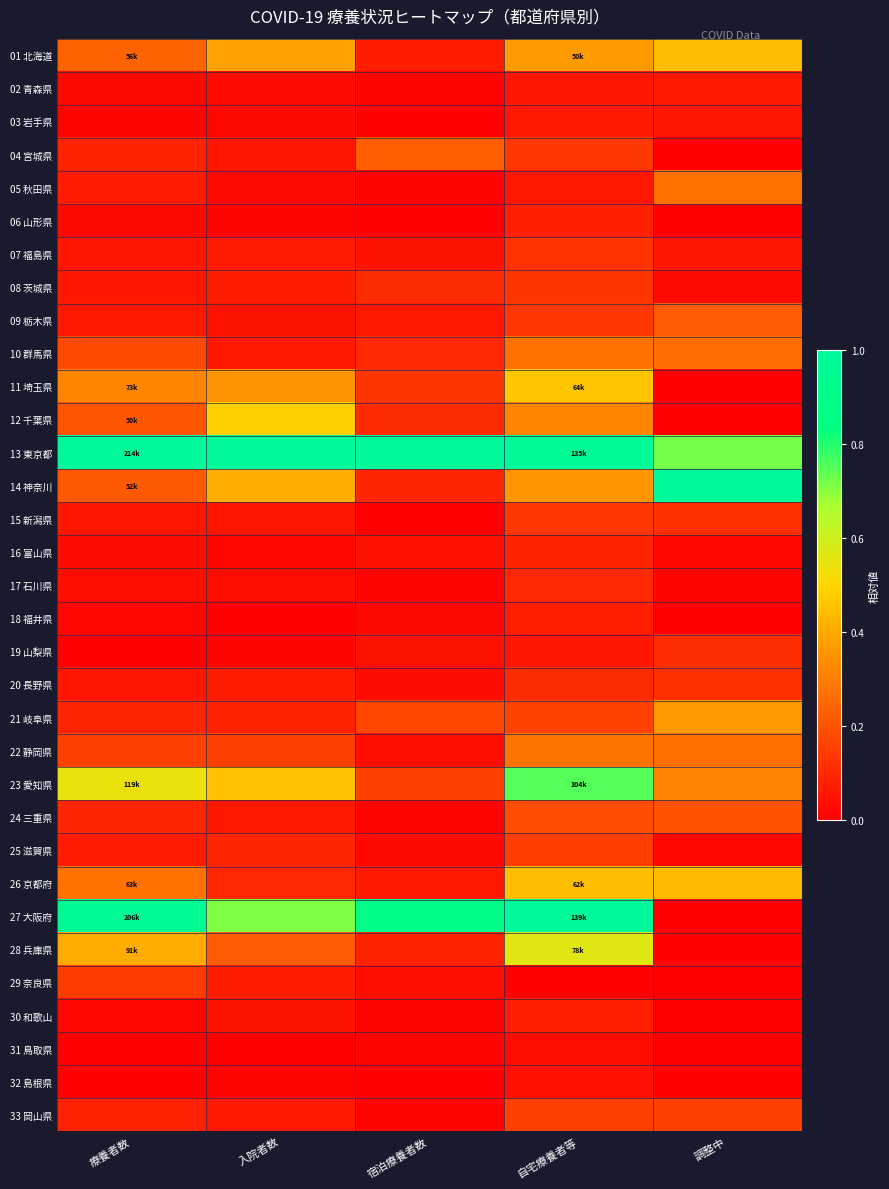

Reading left to right, list all the values displayed in this chart.

01 北海道: 療養者数=0.2	入院者数=0.4	宿泊療養者数=0.1	自宅療養者等=0.4	調整中=0.4
02 青森県: 療養者数=0.0	入院者数=0.0	宿泊療養者数=0.0	自宅療養者等=0.1	調整中=0.1
03 岩手県: 療養者数=0.0	入院者数=0.0	宿泊療養者数=0.0	自宅療養者等=0.1	調整中=0.1
04 宮城県: 療養者数=0.1	入院者数=0.1	宿泊療養者数=0.2	自宅療養者等=0.1	調整中=0.0
05 秋田県: 療養者数=0.1	入院者数=0.0	宿泊療養者数=0.0	自宅療養者等=0.1	調整中=0.3
06 山形県: 療養者数=0.0	入院者数=0.0	宿泊療養者数=0.0	自宅療養者等=0.1	調整中=0.0
07 福島県: 療養者数=0.1	入院者数=0.1	宿泊療養者数=0.0	自宅療養者等=0.1	調整中=0.1
08 茨城県: 療養者数=0.1	入院者数=0.1	宿泊療養者数=0.1	自宅療養者等=0.1	調整中=0.0
09 栃木県: 療養者数=0.1	入院者数=0.0	宿泊療養者数=0.1	自宅療養者等=0.1	調整中=0.2
10 群馬県: 療養者数=0.2	入院者数=0.1	宿泊療養者数=0.1	自宅療養者等=0.3	調整中=0.3
11 埼玉県: 療養者数=0.3	入院者数=0.3	宿泊療養者数=0.1	自宅療養者等=0.5	調整中=0.0
12 千葉県: 療養者数=0.2	入院者数=0.5	宿泊療養者数=0.1	自宅療養者等=0.3	調整中=0.0
13 東京都: 療養者数=1.0	入院者数=1.0	宿泊療養者数=1.0	自宅療養者等=1.0	調整中=0.7
14 神奈川: 療養者数=0.2	入院者数=0.4	宿泊療養者数=0.1	自宅療養者等=0.4	調整中=1.0
15 新潟県: 療養者数=0.1	入院者数=0.1	宿泊療養者数=0.0	自宅療養者等=0.1	調整中=0.1
16 富山県: 療養者数=0.0	入院者数=0.0	宿泊療養者数=0.0	自宅療養者等=0.1	調整中=0.0
17 石川県: 療養者数=0.0	入院者数=0.0	宿泊療養者数=0.0	自宅療養者等=0.1	調整中=0.0
18 福井県: 療養者数=0.0	入院者数=0.0	宿泊療養者数=0.0	自宅療養者等=0.1	調整中=0.0
19 山梨県: 療養者数=0.0	入院者数=0.0	宿泊療養者数=0.0	自宅療養者等=0.1	調整中=0.1
20 長野県: 療養者数=0.1	入院者数=0.1	宿泊療養者数=0.0	自宅療養者等=0.1	調整中=0.1
21 岐阜県: 療養者数=0.1	入院者数=0.1	宿泊療養者数=0.2	自宅療養者等=0.2	調整中=0.4
22 静岡県: 療養者数=0.2	入院者数=0.2	宿泊療養者数=0.0	自宅療養者等=0.3	調整中=0.3
23 愛知県: 療養者数=0.5	入院者数=0.5	宿泊療養者数=0.2	自宅療養者等=0.8	調整中=0.3
24 三重県: 療養者数=0.1	入院者数=0.1	宿泊療養者数=0.0	自宅療養者等=0.2	調整中=0.2
25 滋賀県: 療養者数=0.1	入院者数=0.1	宿泊療養者数=0.0	自宅療養者等=0.1	調整中=0.0
26 京都府: 療養者数=0.3	入院者数=0.1	宿泊療養者数=0.1	自宅療養者等=0.4	調整中=0.4
27 大阪府: 療養者数=1.0	入院者数=0.7	宿泊療養者数=0.9	自宅療養者等=1.0	調整中=0.0
28 兵庫県: 療養者数=0.4	入院者数=0.2	宿泊療養者数=0.1	自宅療養者等=0.6	調整中=0.0
29 奈良県: 療養者数=0.1	入院者数=0.1	宿泊療養者数=0.0	自宅療養者等=0.0	調整中=0.0
30 和歌山: 療養者数=0.0	入院者数=0.1	宿泊療養者数=0.0	自宅療養者等=0.1	調整中=0.0
31 鳥取県: 療養者数=0.0	入院者数=0.0	宿泊療養者数=0.0	自宅療養者等=0.0	調整中=0.0
32 島根県: 療養者数=0.0	入院者数=0.0	宿泊療養者数=0.0	自宅療養者等=0.0	調整中=0.0
33 岡山県: 療養者数=0.1	入院者数=0.1	宿泊療養者数=0.0	自宅療養者等=0.2	調整中=0.2